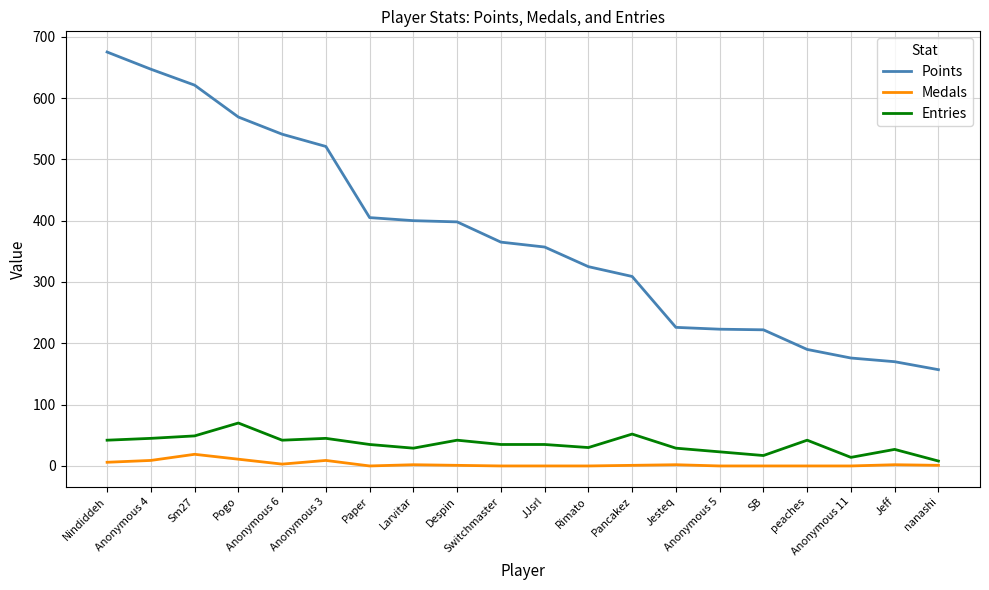

What is the maximum value shown in the chart?

675